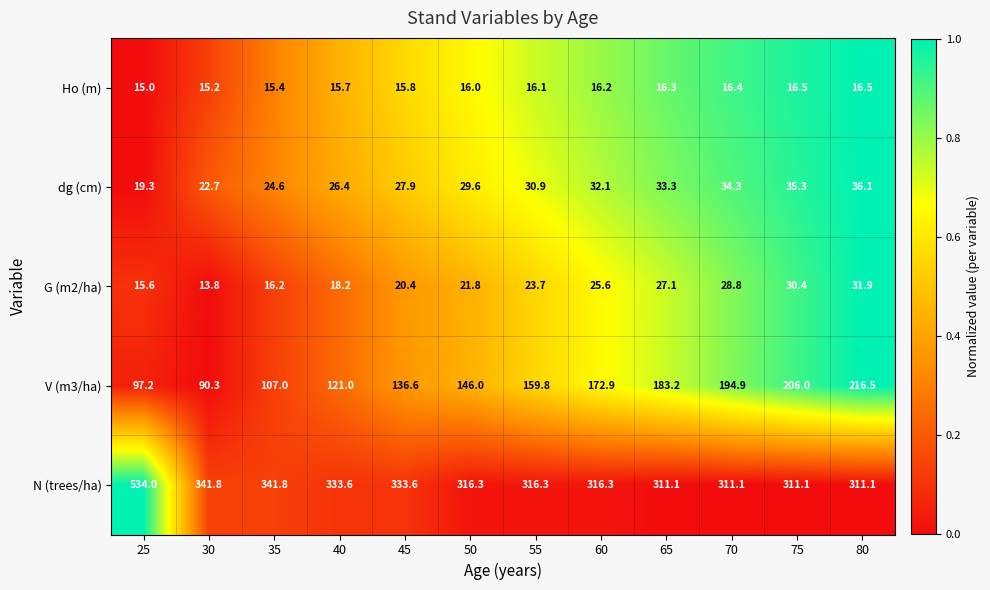

What is the total value across all series at 80?

612.1